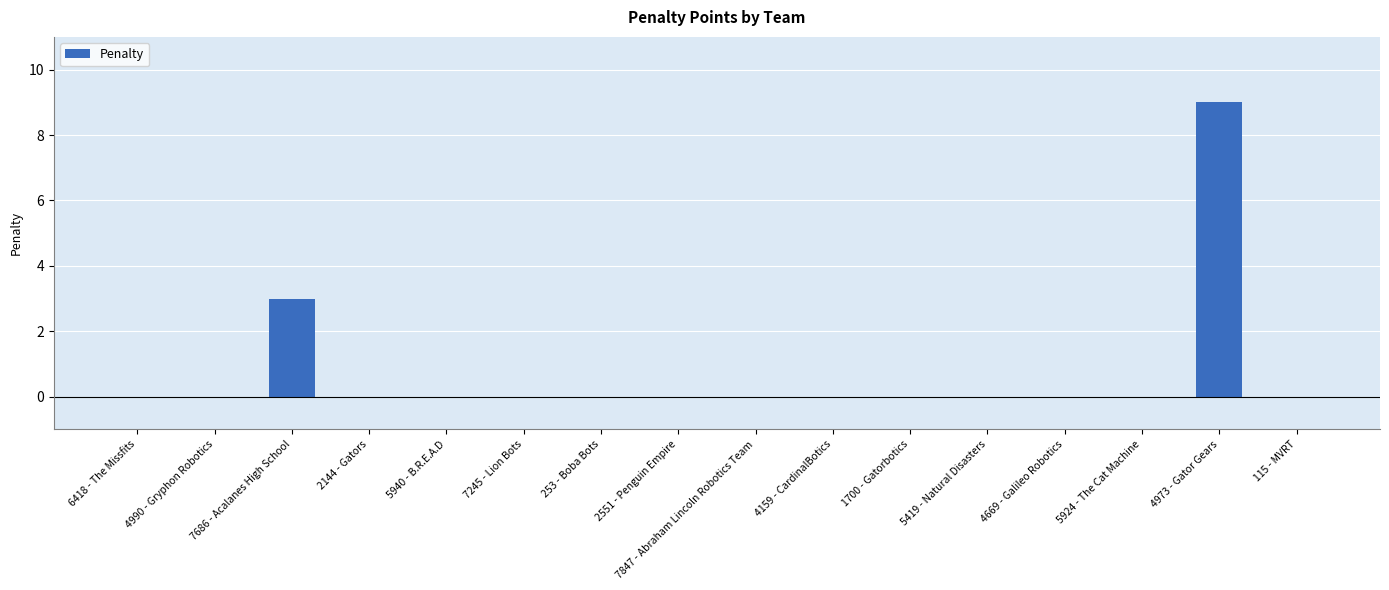

Where is the data nearest to the value 4?

7686 - Acalanes High School